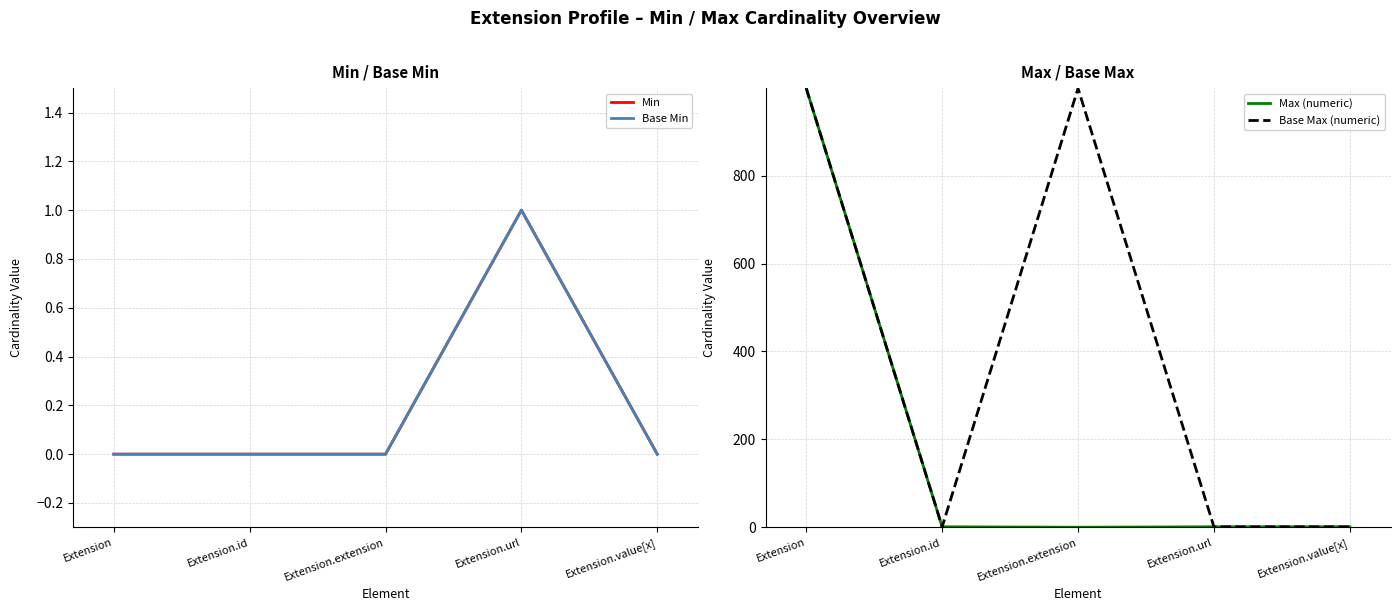

Rank the categories by Base Min value from highest to lowest.

Extension.url, Extension, Extension.id, Extension.extension, Extension.value[x]